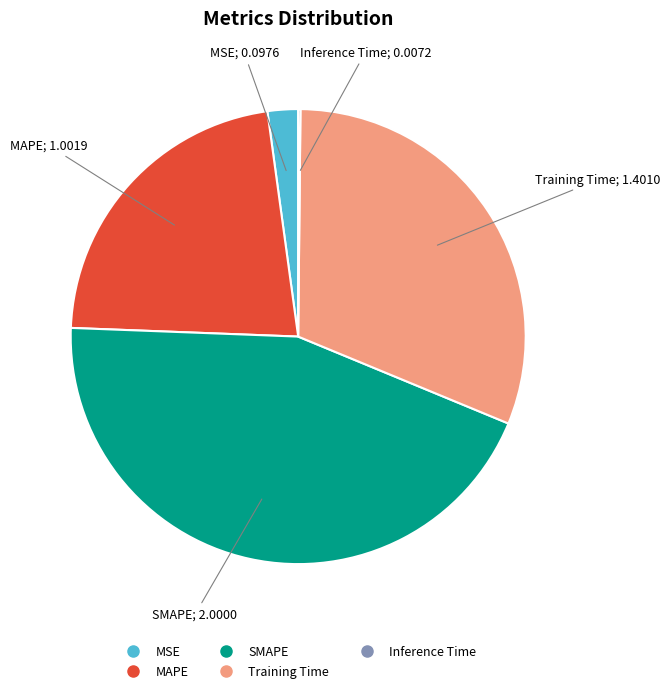

Is the sum of SMAPE and MSE greater than half?

No